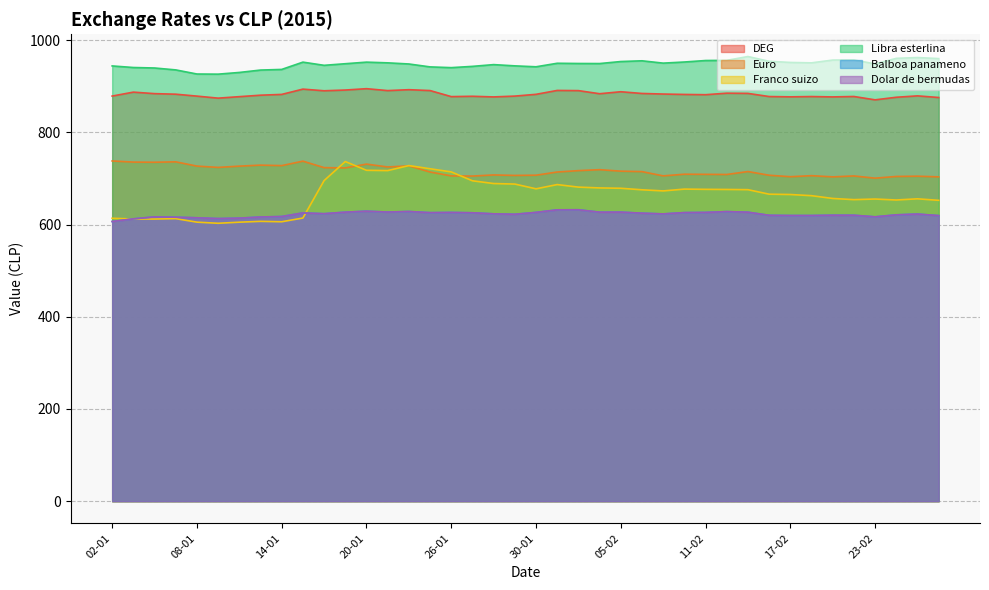

What is the value of the Dolar de bermudas point at the 5th from the left?

614.8